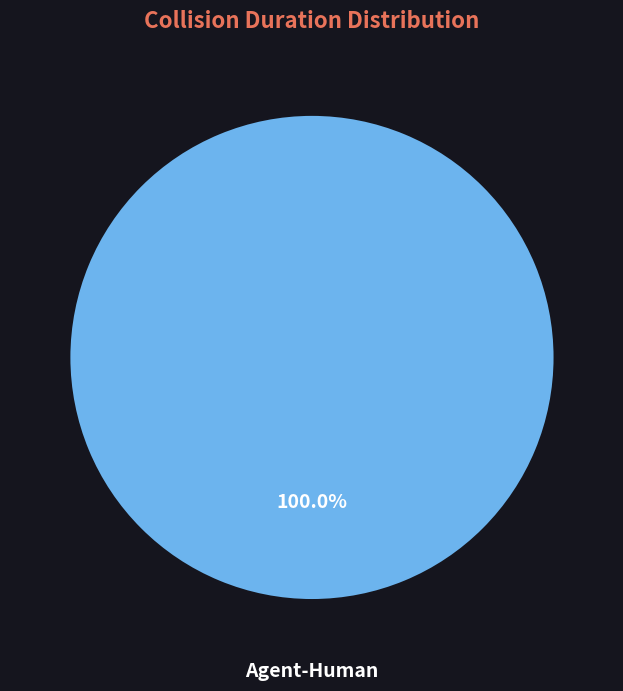

Which slice represents more than half of the pie?

Agent-Human